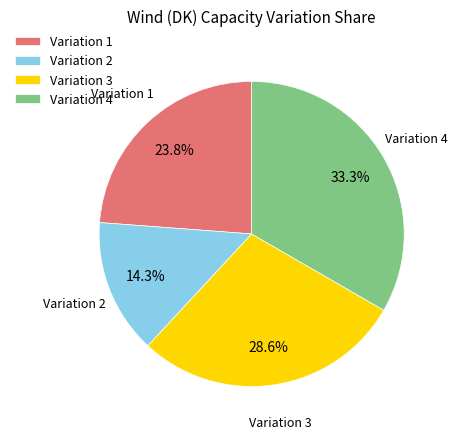

How many slices are in this pie chart?

4